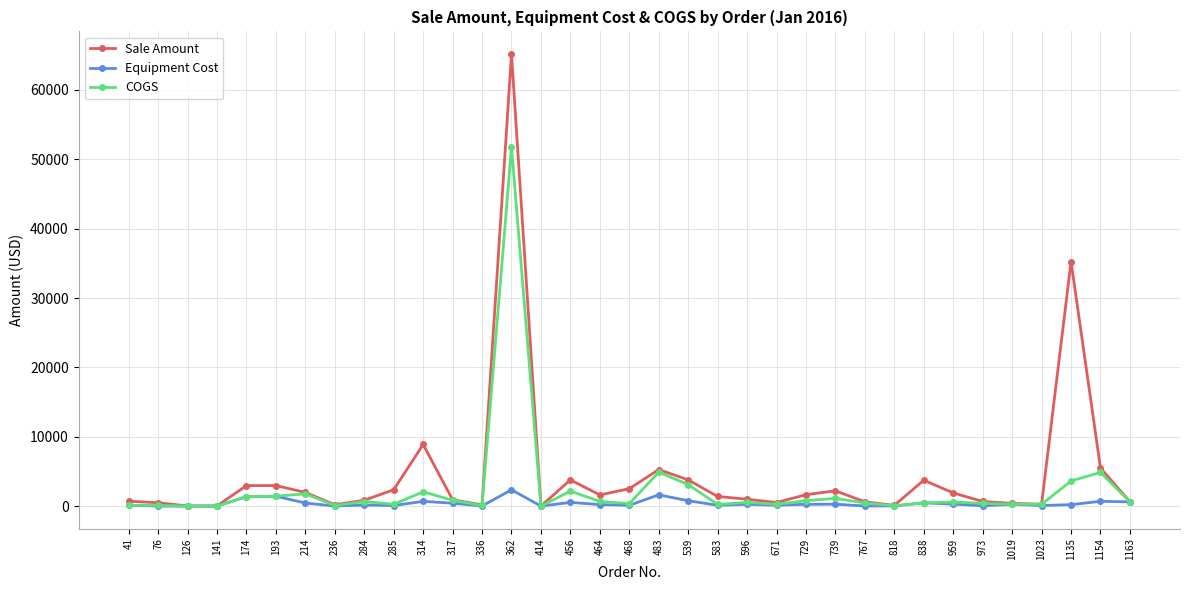

Rank the series by their maximum value, from lowest to highest.

Equipment Cost, COGS, Sale Amount